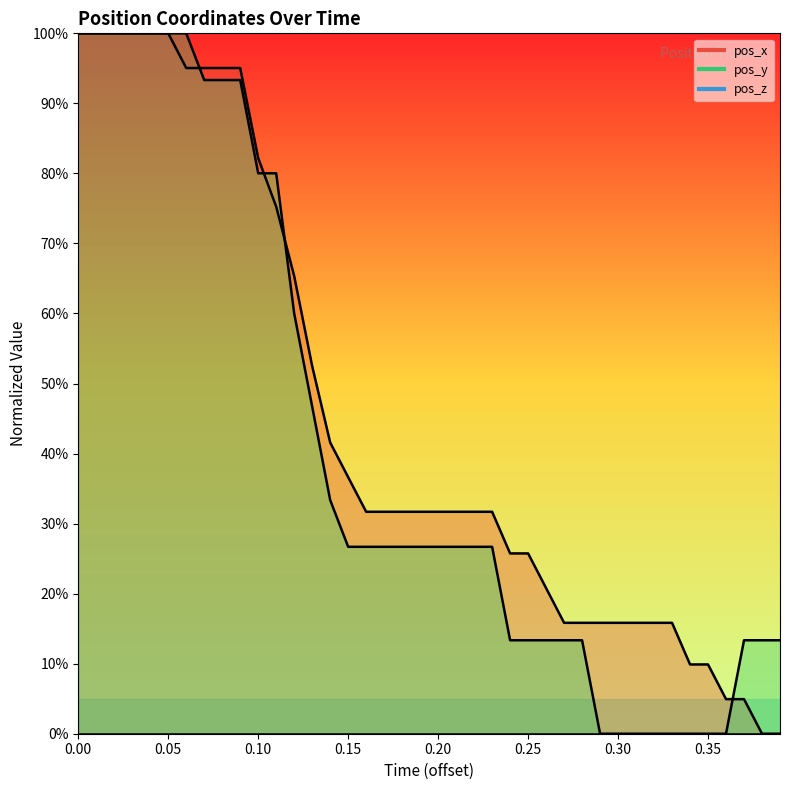

Is it true that pos_y equals 6.7 at 38?

False